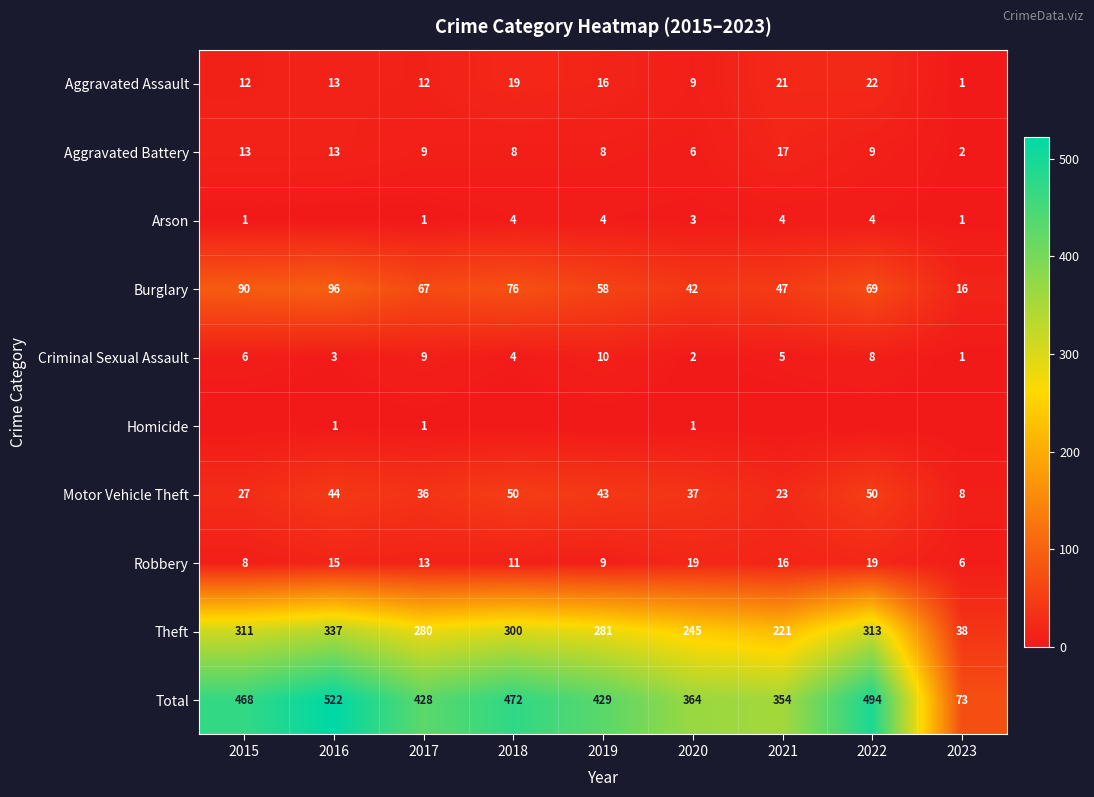

Rank the categories by Total value from highest to lowest.

2016, 2022, 2018, 2015, 2019, 2017, 2020, 2021, 2023